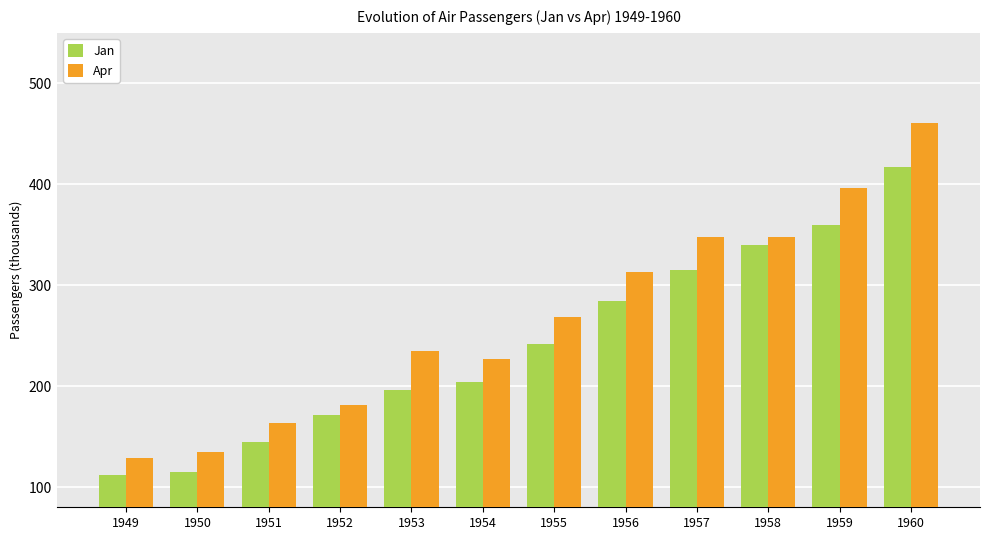

What is the sum of all Apr values?

3205